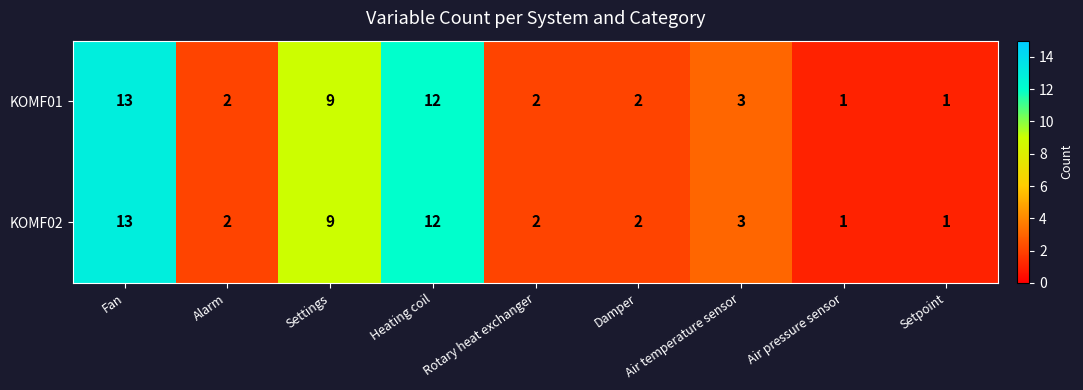

Is it true that KOMF02 equals 12 at Heating coil?

True